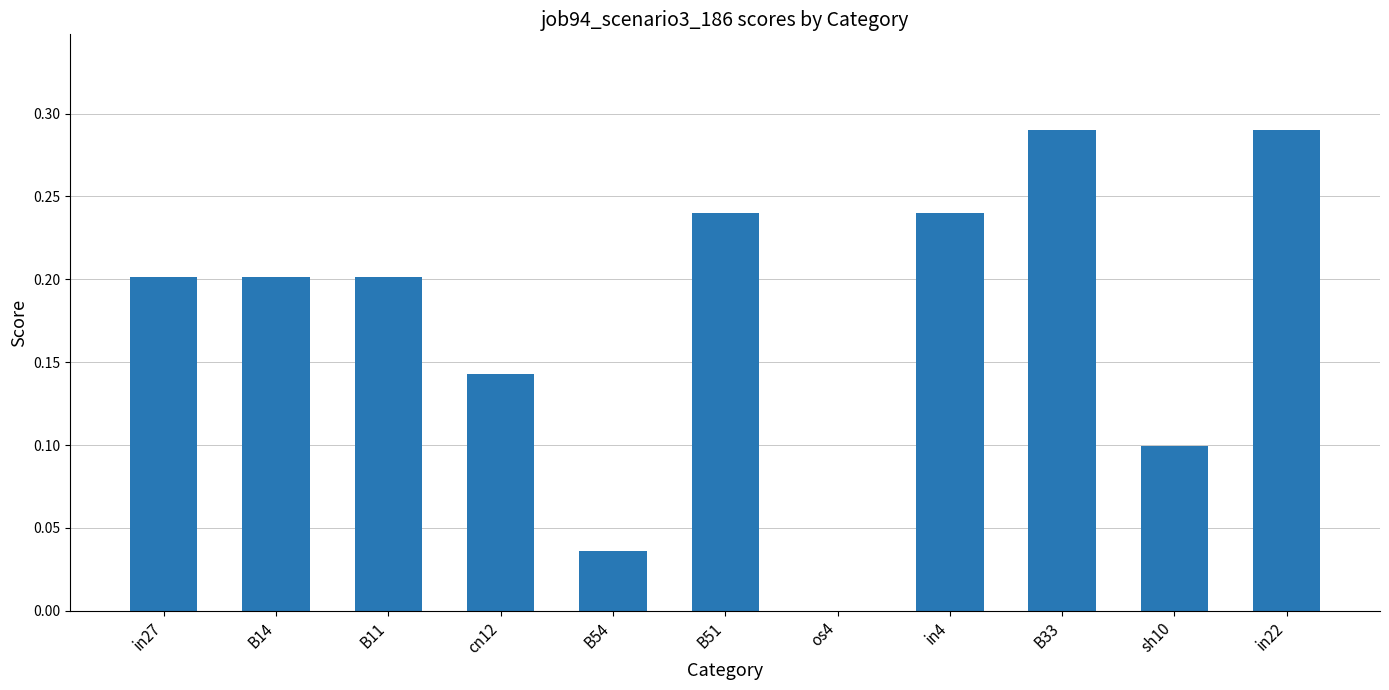

Is it true that the value at B11 is 0.3?

False